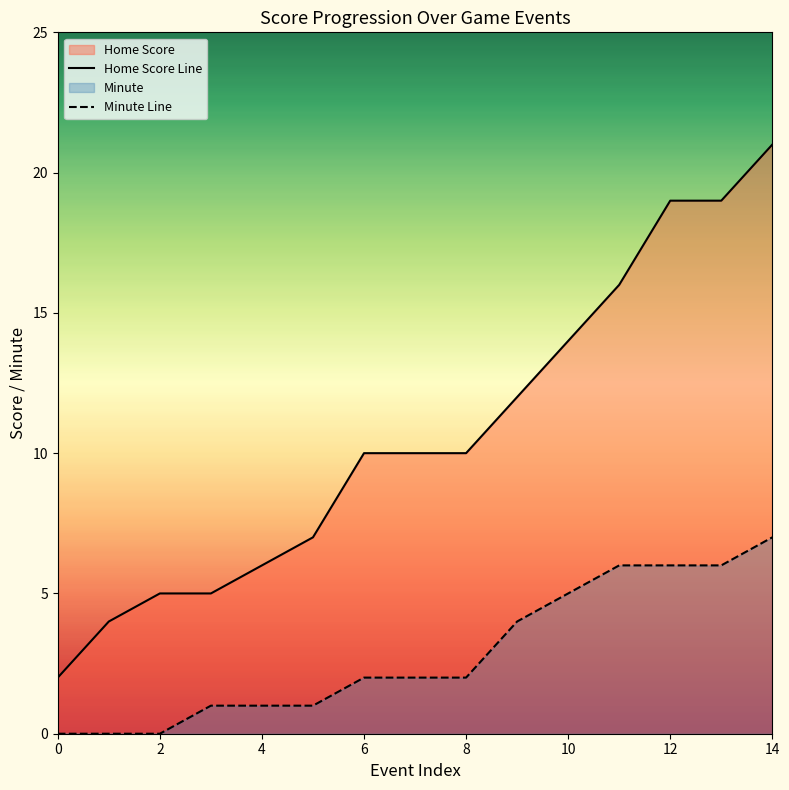

Rank the series by their maximum value, from highest to lowest.

Home Score Line, Minute Line